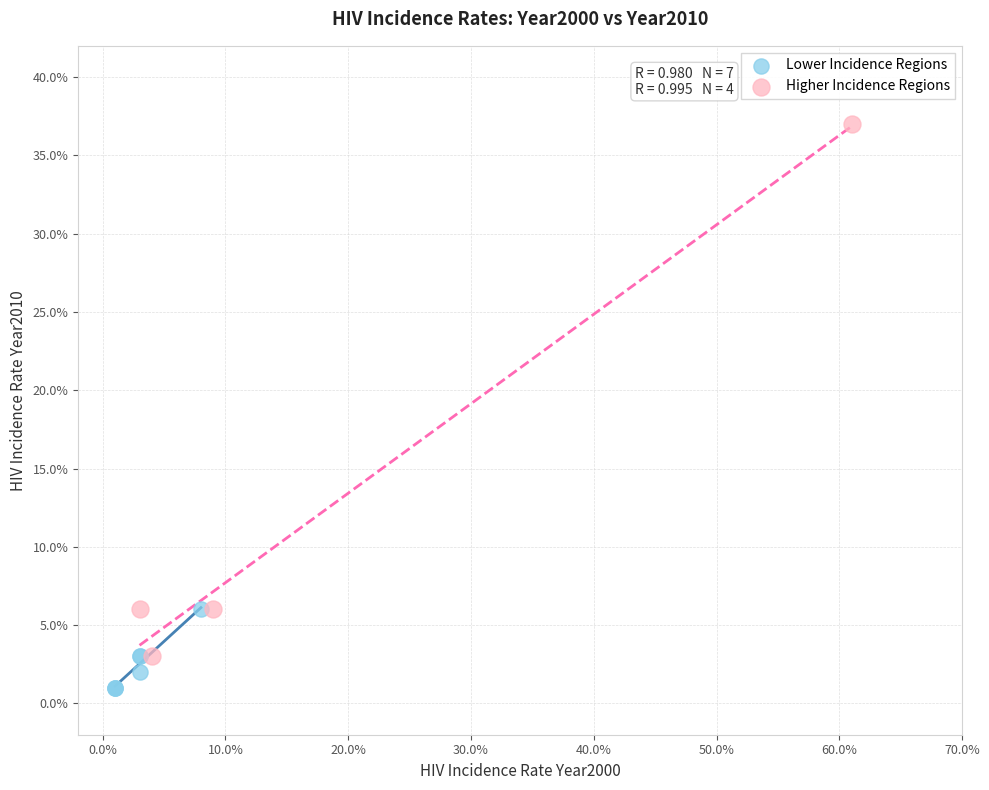

Which series contains the lowest Y value?

Lower Incidence Regions